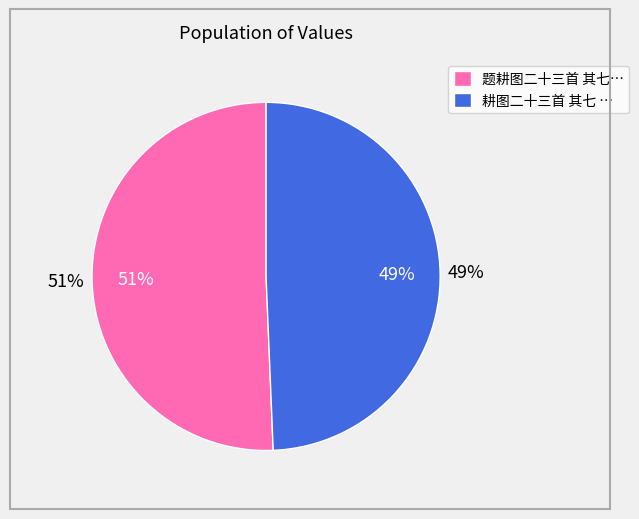

Rank the categories by value from lowest to highest.

耕图二十三首 其七 初秧, 题耕图二十三首 其七 第七图